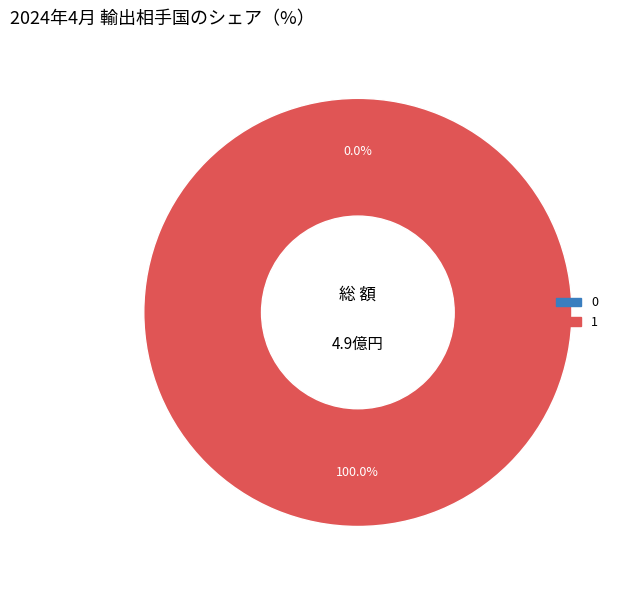

The 1 slice represents 100% of the pie. True or false?

True